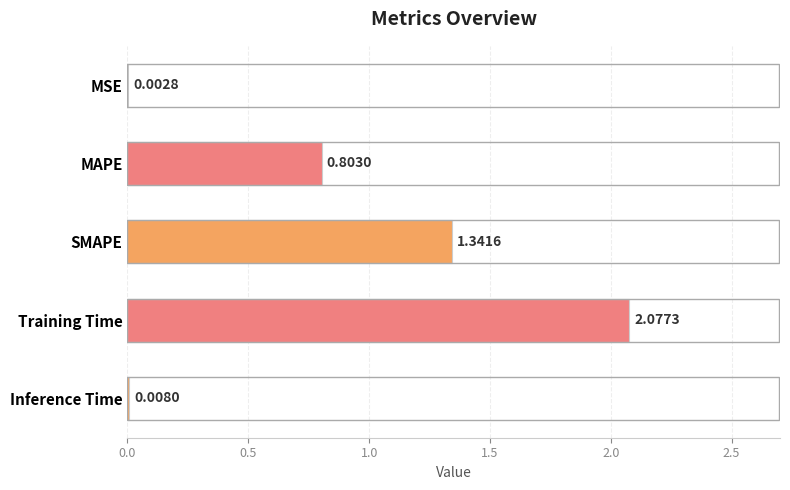

Which has a higher value, Inference Time or MSE?

Inference Time